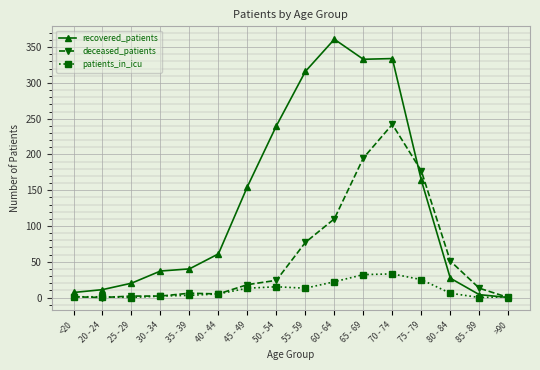

At how many categories does at least one series exceed 113?

7